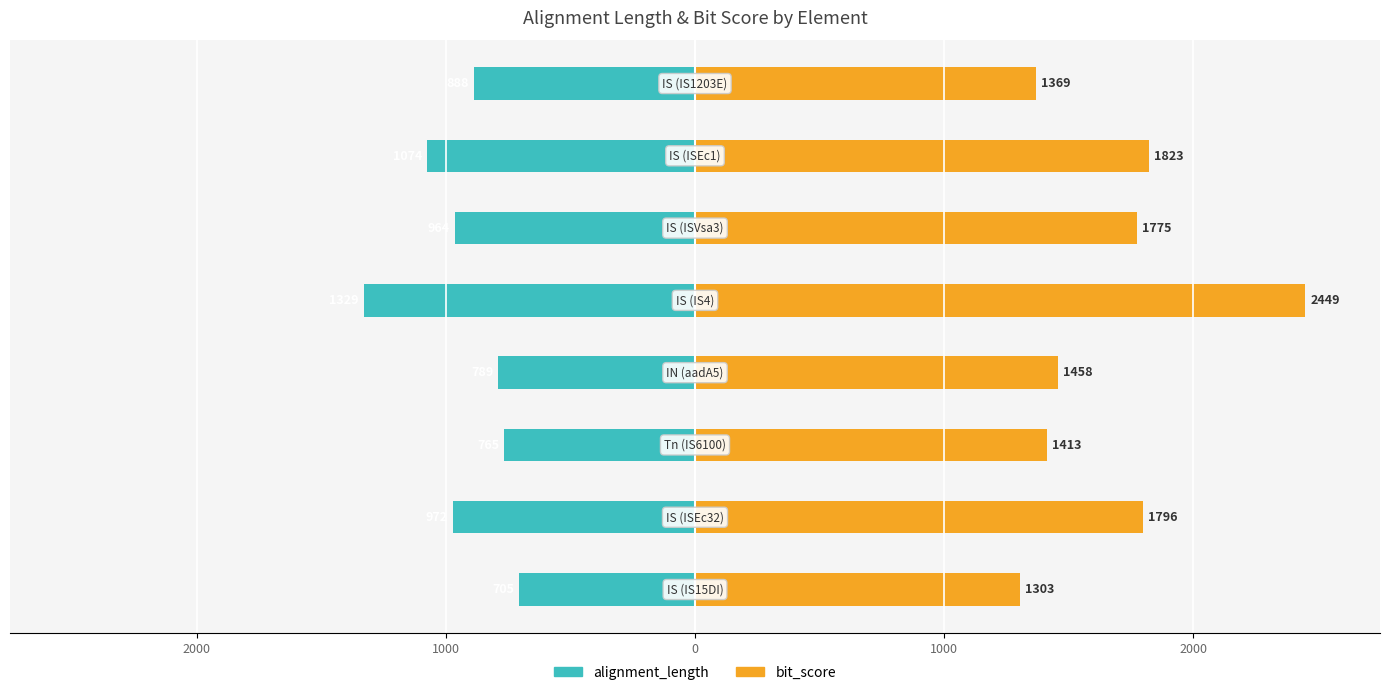

Reading left to right, transcribe all the data shown in this chart.

alignment_length: -705	-972	-765	-789	-1329	-964	-1074	-888
bit_score: 1303	1796	1413	1458	2449	1775	1823	1369